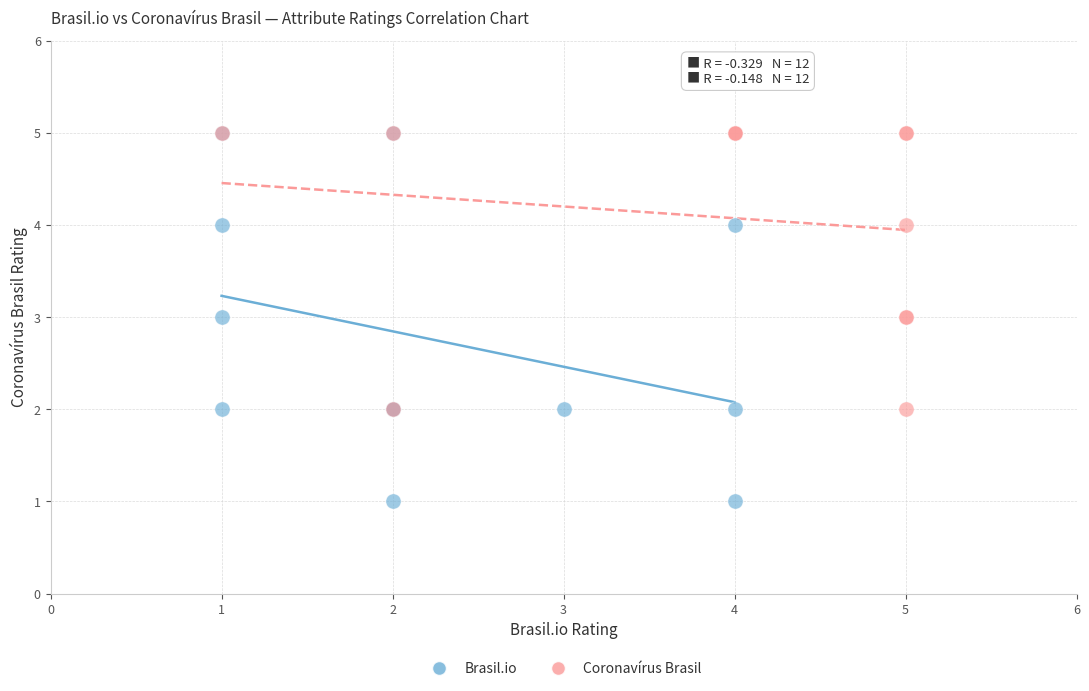

Which series has the widest spread of Y values?

Brasil.io